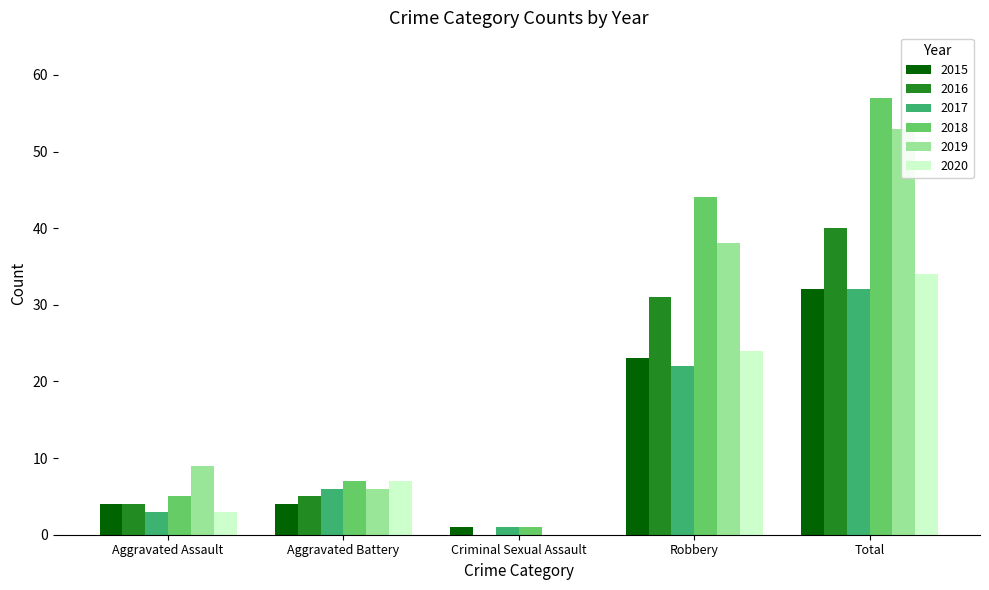

What is the spread (max minus min) of values at Robbery?

22